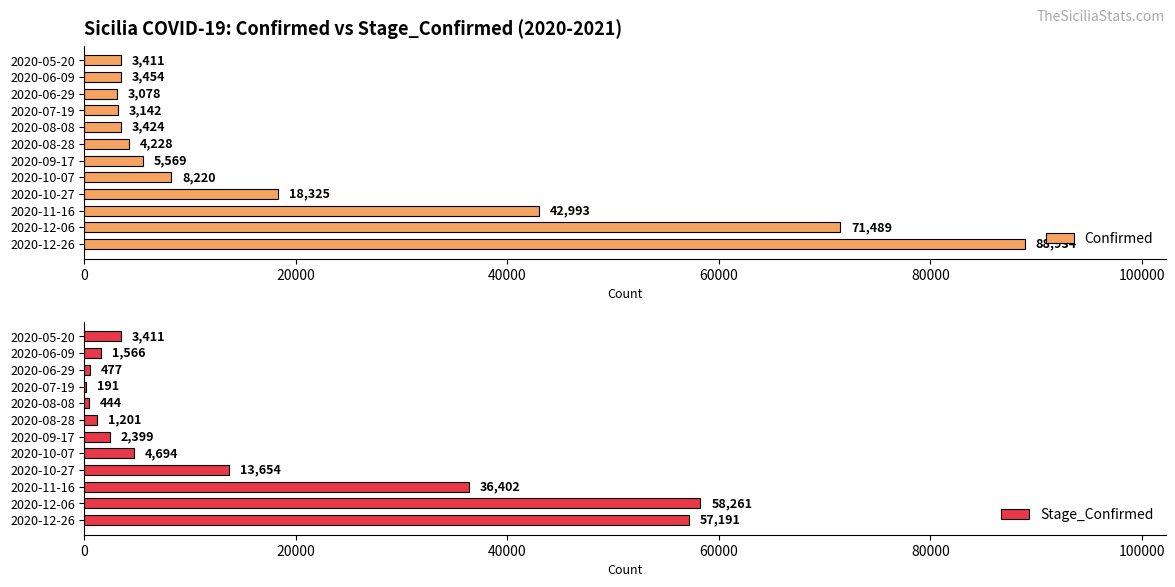

What is the approximate value of Confirmed at 2020-12-26?

88934